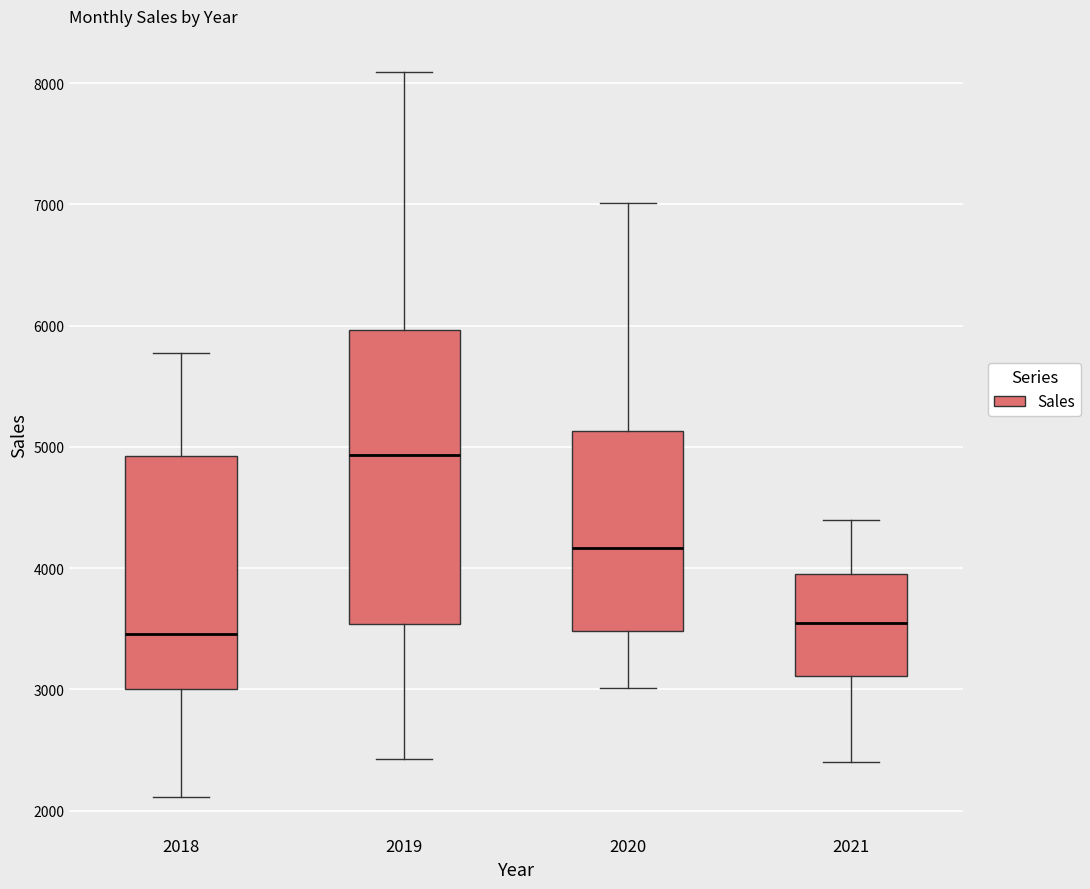

Reading left to right, read every box against the y-axis: the position of its median line, the range the box covers, and the ends of its whiskers. The values are not printed on the chart, so give them approximately, as read against the axis.

2018: median 3500, box 3000 to 4900, whiskers 2100 to 5800
2019: median 4900, box 3500 to 6000, whiskers 2400 to 8100
2020: median 4200, box 3500 to 5100, whiskers 3000 to 7000
2021: median 3600, box 3100 to 4000, whiskers 2400 to 4400